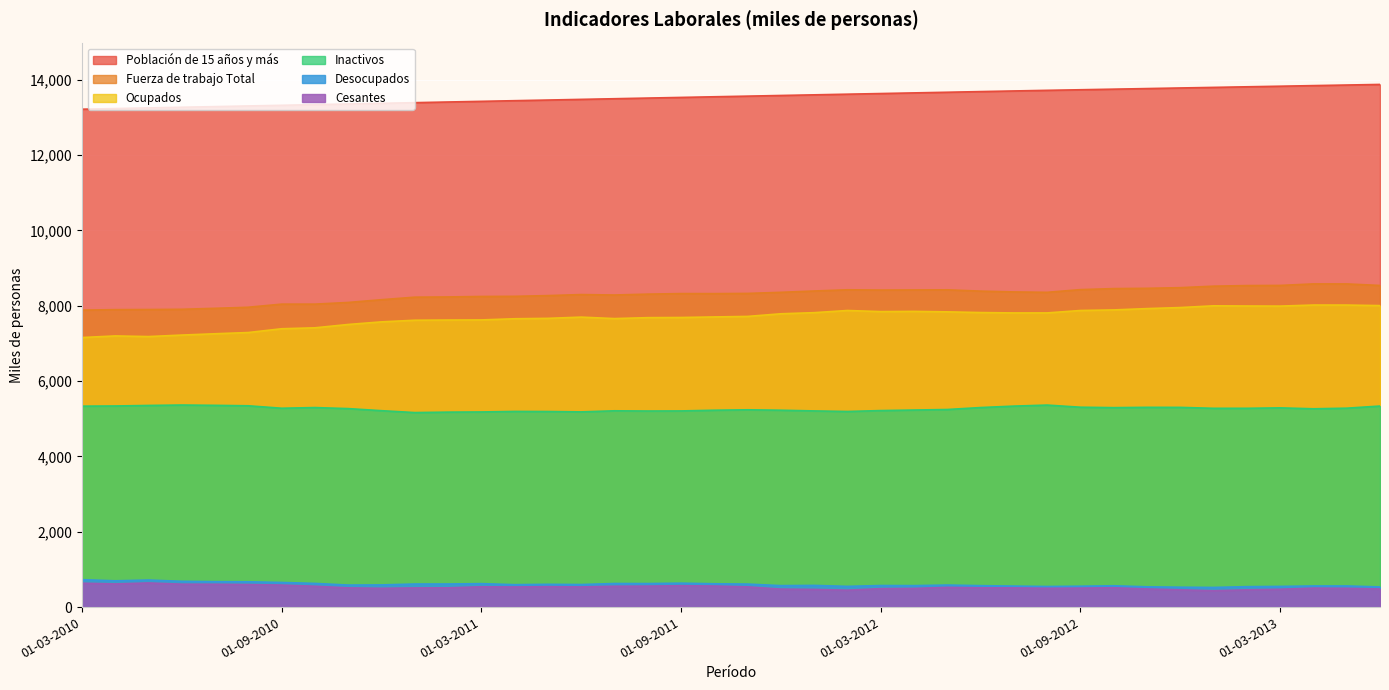

Reading right to left, list all the values displayed in this chart.

Población de 15 años y más: 01-06-2013=13875.9	01-05-2013=13860.2	01-04-2013=13844.6	01-03-2013=13828.7	01-02-2013=13813.2	01-01-2013=13797.3	01-12-2012=13781.9	01-11-2012=13766.0	01-10-2012=13750.4	01-09-2012=13734.7	01-08-2012=13719.2	01-07-2012=13702.8	01-06-2012=13685.8	01-05-2012=13668.4	01-04-2012=13651.3	01-03-2012=13634.0	01-02-2012=13617.1	01-01-2012=13599.7	01-12-2011=13582.7	01-11-2011=13565.2	01-10-2011=13548.3	01-09-2011=13531.0	01-08-2011=13513.9	01-07-2011=13496.5	01-06-2011=13479.2	01-05-2011=13461.5	01-04-2011=13444.4	01-03-2011=13426.8	01-02-2011=13409.6	01-01-2011=13391.9	01-12-2010=13374.8	01-11-2010=13357.0	01-10-2010=13339.9	01-09-2010=13322.2	01-08-2010=13305.0	01-07-2010=13287.4	01-06-2010=13270.2	01-05-2010=13252.8	01-04-2010=13235.8	01-03-2010=13218.2
Fuerza de trabajo Total: 01-06-2013=8538.8	01-05-2013=8579.5	01-04-2013=8580.1	01-03-2013=8539.4	01-02-2013=8535.7	01-01-2013=8520.0	01-12-2012=8480.1	01-11-2012=8462.8	01-10-2012=8455.5	01-09-2012=8428.3	01-08-2012=8356.3	01-07-2012=8367.1	01-06-2012=8388.4	01-05-2012=8423.0	01-04-2012=8420.0	01-03-2012=8416.9	01-02-2012=8424.0	01-01-2012=8391.7	01-12-2011=8356.4	01-11-2011=8327.4	01-10-2011=8322.0	01-09-2011=8323.2	01-08-2011=8308.5	01-07-2011=8285.2	01-06-2011=8296.9	01-05-2011=8269.6	01-04-2011=8250.0	01-03-2011=8246.4	01-02-2011=8233.9	01-01-2011=8227.8	01-12-2010=8160.7	01-11-2010=8087.4	01-10-2010=8043.0	01-09-2010=8042.9	01-08-2010=7960.8	01-07-2010=7931.6	01-06-2010=7905.9	01-05-2010=7899.8	01-04-2010=7896.5	01-03-2010=7883.7
Ocupados: 01-06-2013=8004.2	01-05-2013=8018.3	01-04-2013=8019.1	01-03-2013=7990.7	01-02-2013=7993.3	01-01-2013=7998.6	01-12-2012=7952.3	01-11-2012=7924.6	01-10-2012=7889.4	01-09-2012=7874.1	01-08-2012=7809.9	01-07-2012=7809.5	01-06-2012=7819.5	01-05-2012=7838.3	01-04-2012=7850.5	01-03-2012=7844.8	01-02-2012=7874.1	01-01-2012=7816.6	01-12-2011=7786.9	01-11-2011=7716.9	01-10-2011=7703.1	01-09-2011=7688.4	01-08-2011=7684.2	01-07-2011=7659.4	01-06-2011=7698.5	01-05-2011=7665.5	01-04-2011=7655.1	01-03-2011=7623.9	01-02-2011=7621.0	01-01-2011=7615.5	01-12-2010=7572.3	01-11-2010=7503.1	01-10-2010=7414.4	01-09-2010=7389.5	01-08-2010=7289.2	01-07-2010=7256.5	01-06-2010=7221.6	01-05-2010=7181.9	01-04-2010=7198.8	01-03-2010=7156.2
Inactivos: 01-06-2013=5337.1	01-05-2013=5280.7	01-04-2013=5264.5	01-03-2013=5289.3	01-02-2013=5277.5	01-01-2013=5277.3	01-12-2012=5301.8	01-11-2012=5303.2	01-10-2012=5294.9	01-09-2012=5306.3	01-08-2012=5362.9	01-07-2012=5335.7	01-06-2012=5297.4	01-05-2012=5245.5	01-04-2012=5231.4	01-03-2012=5217.1	01-02-2012=5193.0	01-01-2012=5208.0	01-12-2011=5226.4	01-11-2011=5237.8	01-10-2011=5226.3	01-09-2011=5207.8	01-08-2011=5205.4	01-07-2011=5211.2	01-06-2011=5182.3	01-05-2011=5192.0	01-04-2011=5194.4	01-03-2011=5180.5	01-02-2011=5175.7	01-01-2011=5164.1	01-12-2010=5214.1	01-11-2010=5269.5	01-10-2010=5296.9	01-09-2010=5279.3	01-08-2010=5344.2	01-07-2010=5355.8	01-06-2010=5364.3	01-05-2010=5353.0	01-04-2010=5339.3	01-03-2010=5334.5
Desocupados: 01-06-2013=534.6	01-05-2013=561.2	01-04-2013=561.1	01-03-2013=548.8	01-02-2013=542.4	01-01-2013=521.4	01-12-2012=527.9	01-11-2012=538.2	01-10-2012=566.1	01-09-2012=554.3	01-08-2012=546.4	01-07-2012=557.7	01-06-2012=568.8	01-05-2012=584.7	01-04-2012=569.5	01-03-2012=572.1	01-02-2012=550.0	01-01-2012=575.2	01-12-2011=569.5	01-11-2011=610.6	01-10-2011=618.9	01-09-2011=634.8	01-08-2011=624.4	01-07-2011=625.8	01-06-2011=598.4	01-05-2011=604.1	01-04-2011=594.9	01-03-2011=622.4	01-02-2011=612.8	01-01-2011=612.3	01-12-2010=588.4	01-11-2010=584.3	01-10-2010=628.5	01-09-2010=653.5	01-08-2010=671.6	01-07-2010=675.1	01-06-2010=684.3	01-05-2010=717.9	01-04-2010=697.7	01-03-2010=727.5
Cesantes: 01-06-2013=480.5	01-05-2013=498.8	01-04-2013=503.9	01-03-2013=473.2	01-02-2013=458.0	01-01-2013=433.6	01-12-2012=458.7	01-11-2012=480.9	01-10-2012=513.4	01-09-2012=503.6	01-08-2012=499.4	01-07-2012=509.5	01-06-2012=511.6	01-05-2012=523.3	01-04-2012=495.4	01-03-2012=489.7	01-02-2012=448.5	01-01-2012=468.7	01-12-2011=476.9	01-11-2011=536.7	01-10-2011=558.9	01-09-2011=567.4	01-08-2011=556.1	01-07-2011=553.1	01-06-2011=535.0	01-05-2011=542.0	01-04-2011=533.8	01-03-2011=539.1	01-02-2011=511.2	01-01-2011=508.3	01-12-2010=498.8	01-11-2010=509.3	01-10-2010=553.2	01-09-2010=583.9	01-08-2010=598.3	01-07-2010=606.0	01-06-2010=607.9	01-05-2010=640.6	01-04-2010=614.2	01-03-2010=634.3